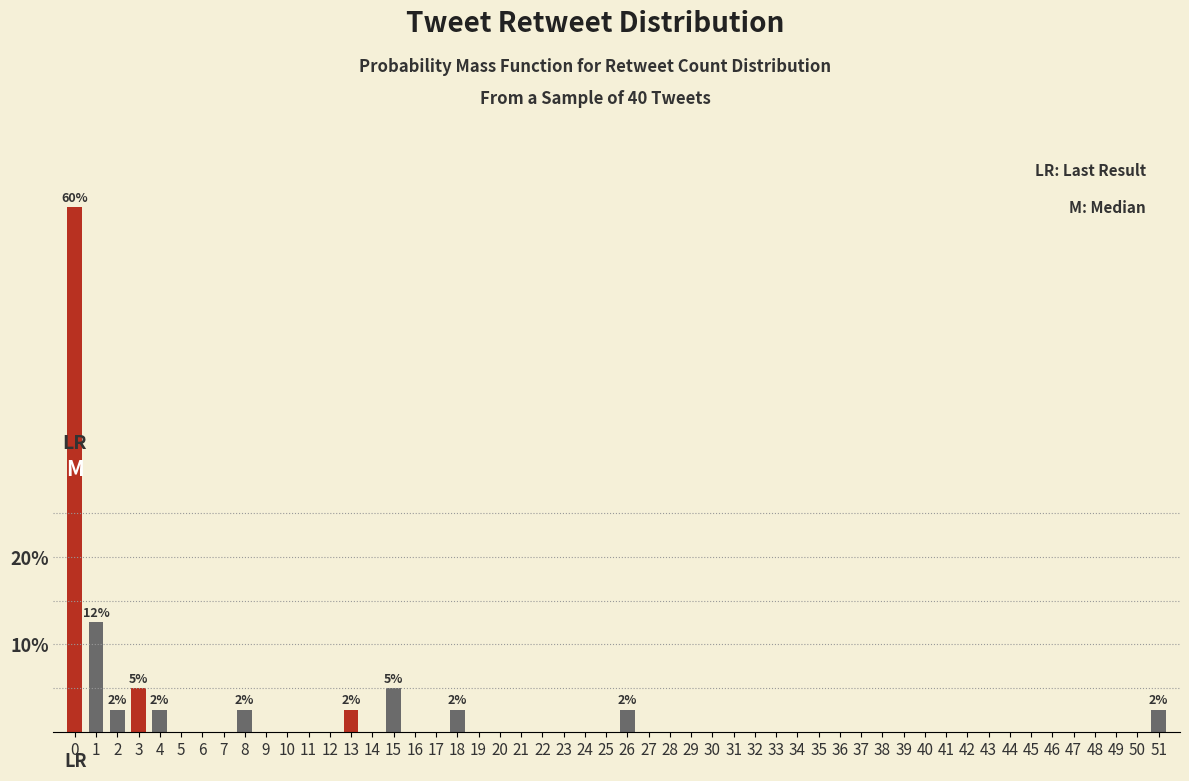

Between 19 and 18, which is larger?

18